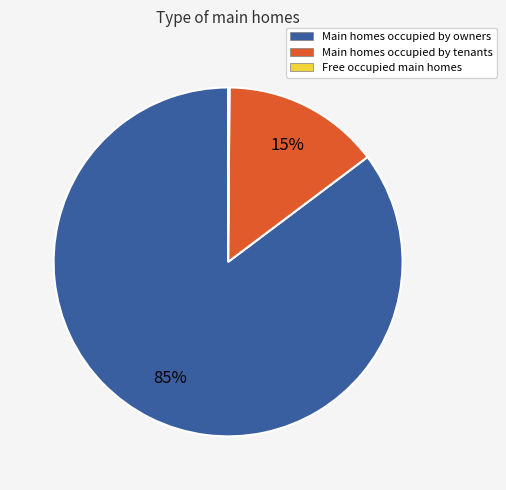

To the nearest percent, what is the difference between the largest and smallest slice percentages?

85%